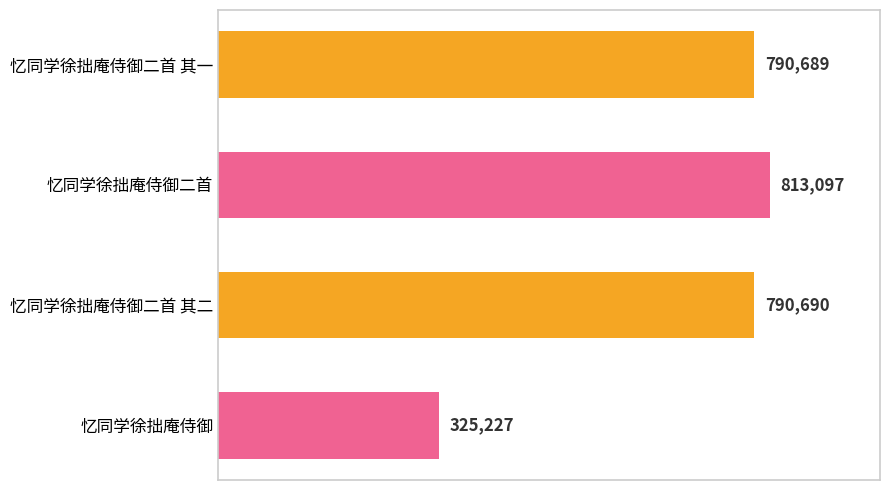

Is it true that the value at 忆同学徐拙庵侍御二首 其一 is 1227536?

False